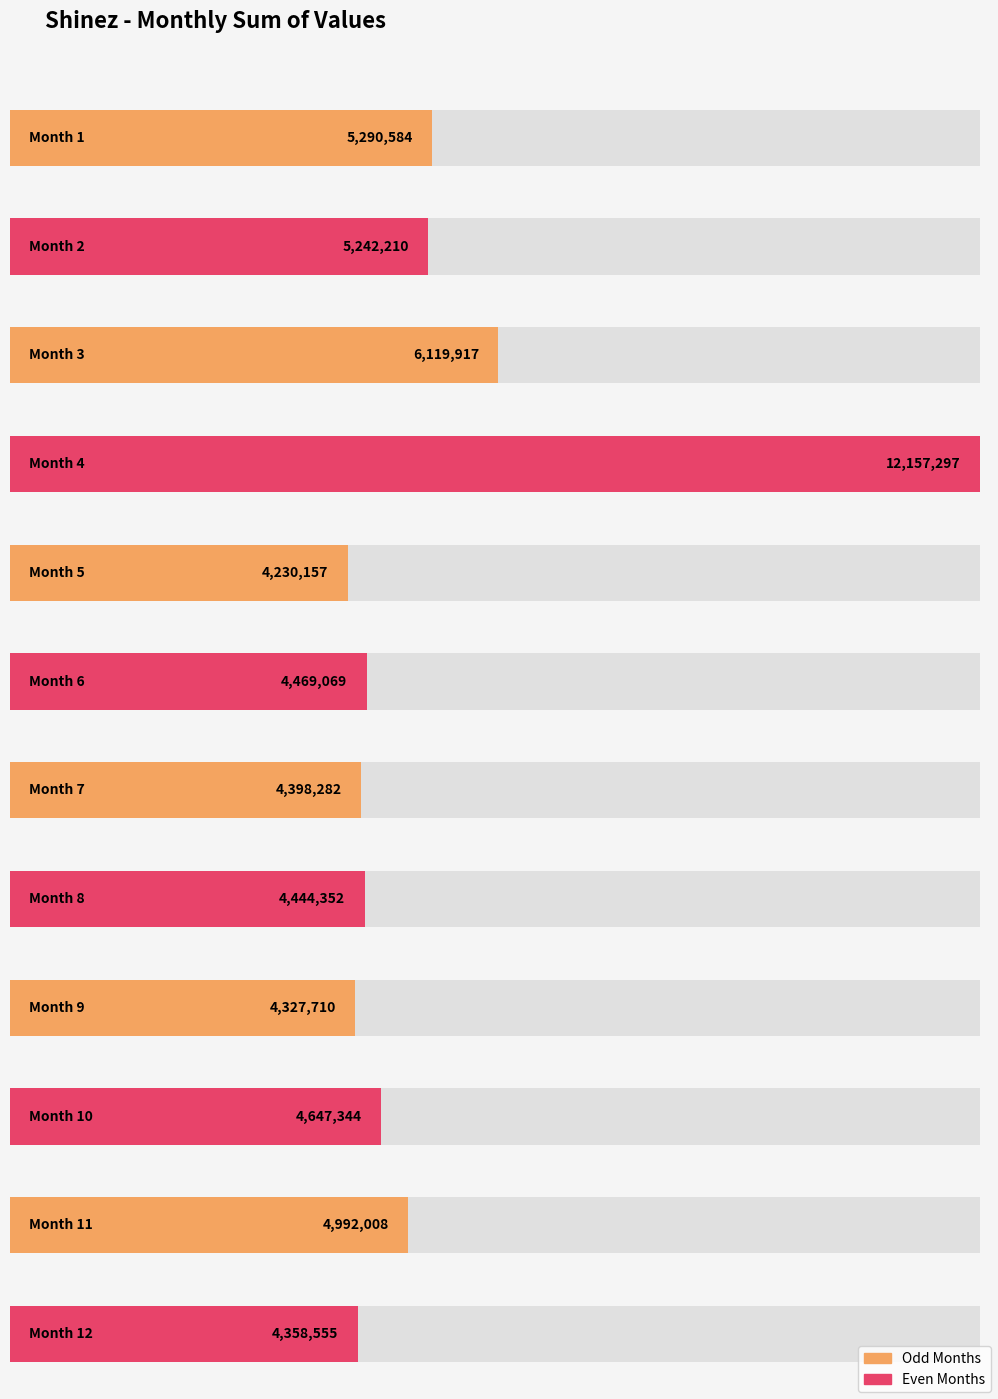

Is it true that the value at 1 is 5290584?

True